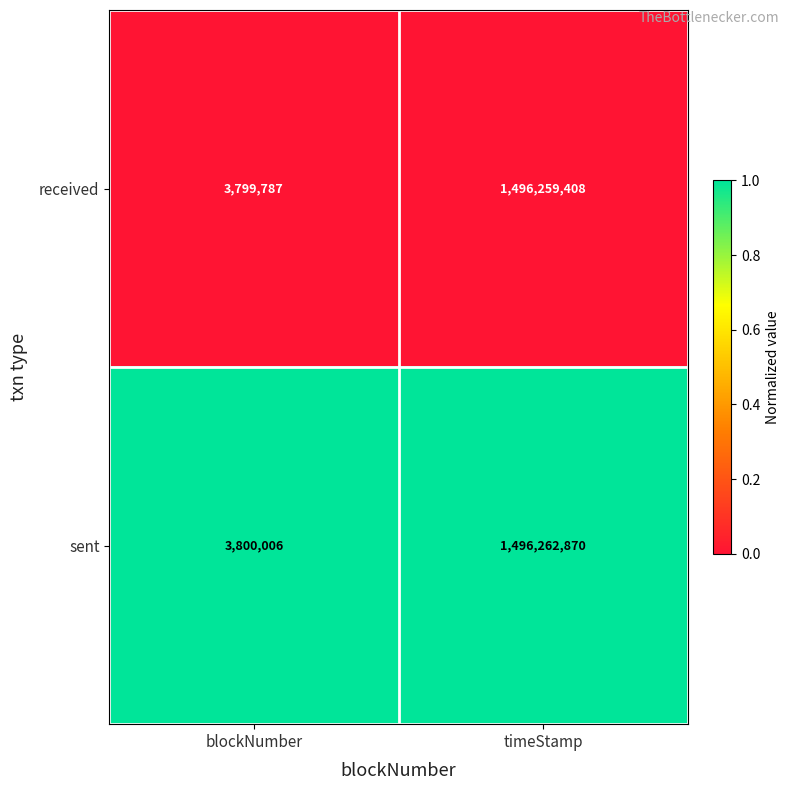

Count the number of data series in this chart.

2